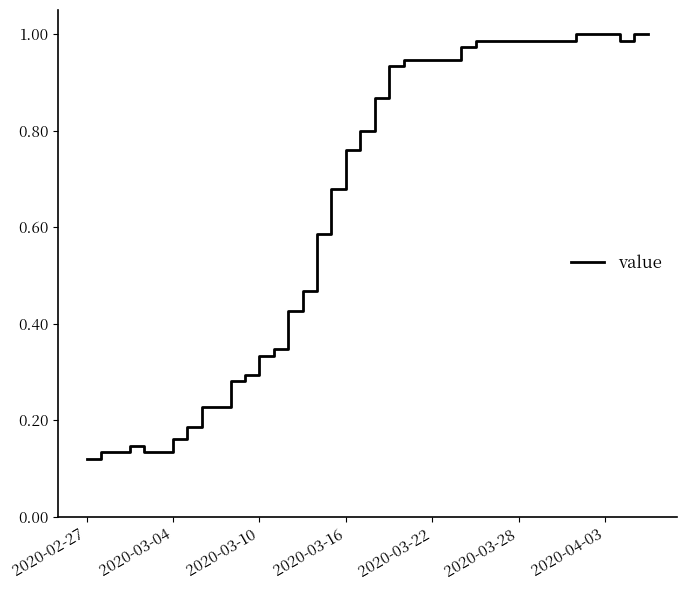

True or false: the data shows 0.5 at 2020-03-16.

False